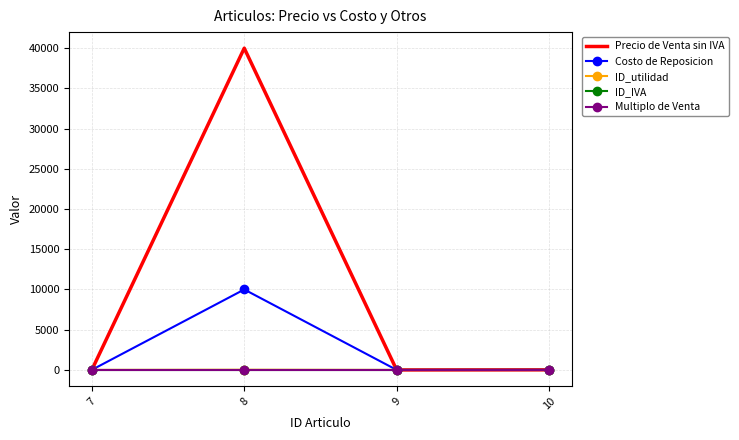

What is the total value across all series at 10?

27.0